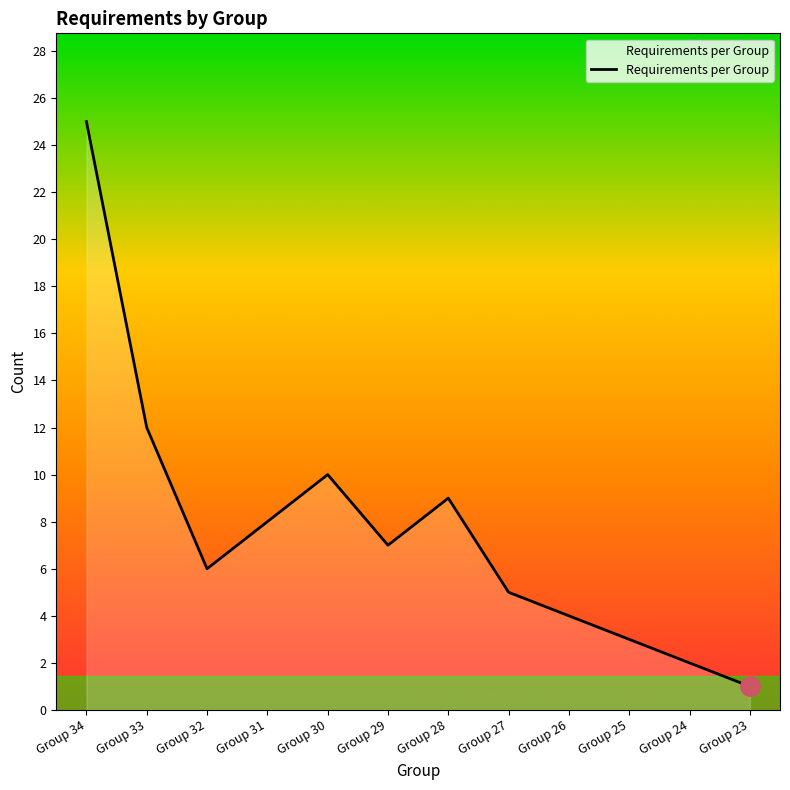

Which has a higher value, Group 24 or Group 31?

Group 31